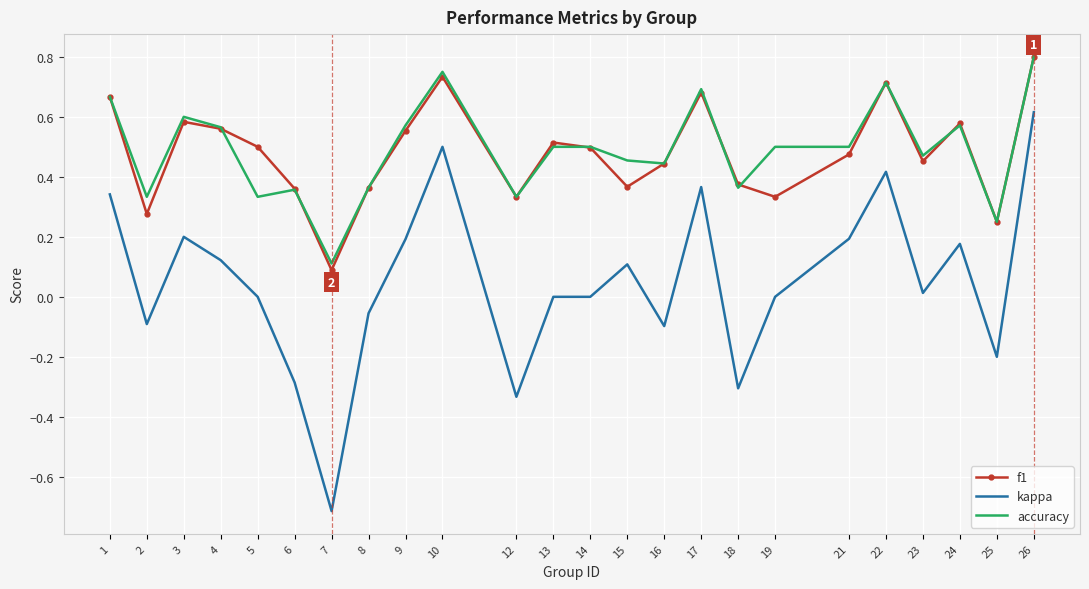

Is the value of f1 at 9 greater than the value of kappa at 5?

Yes